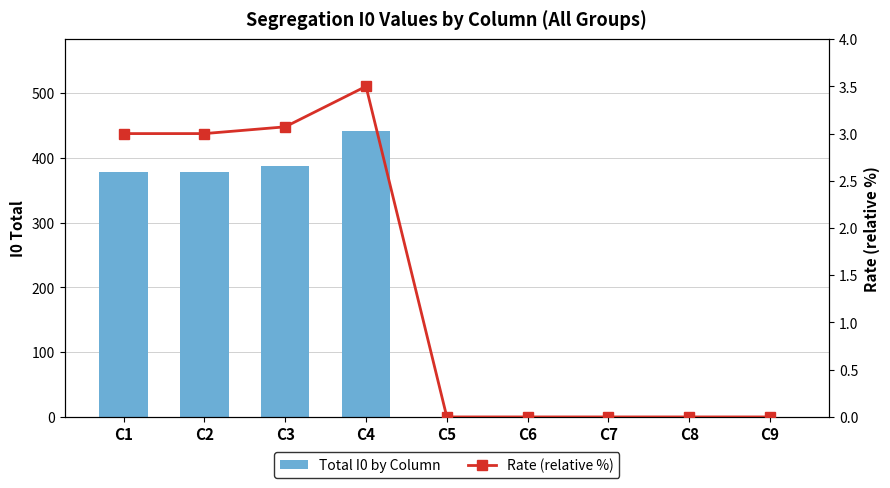

Between C3 and C7, which series saw the biggest shift?

Total I0 by Column